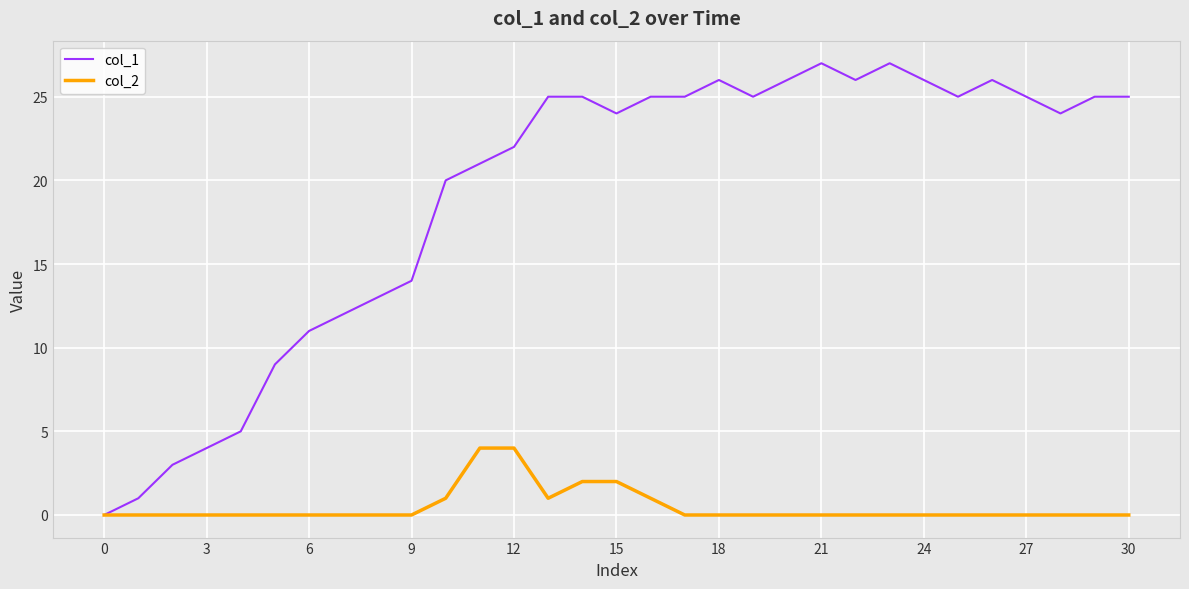

List the series in order of their overall mean, lowest first.

col_2, col_1